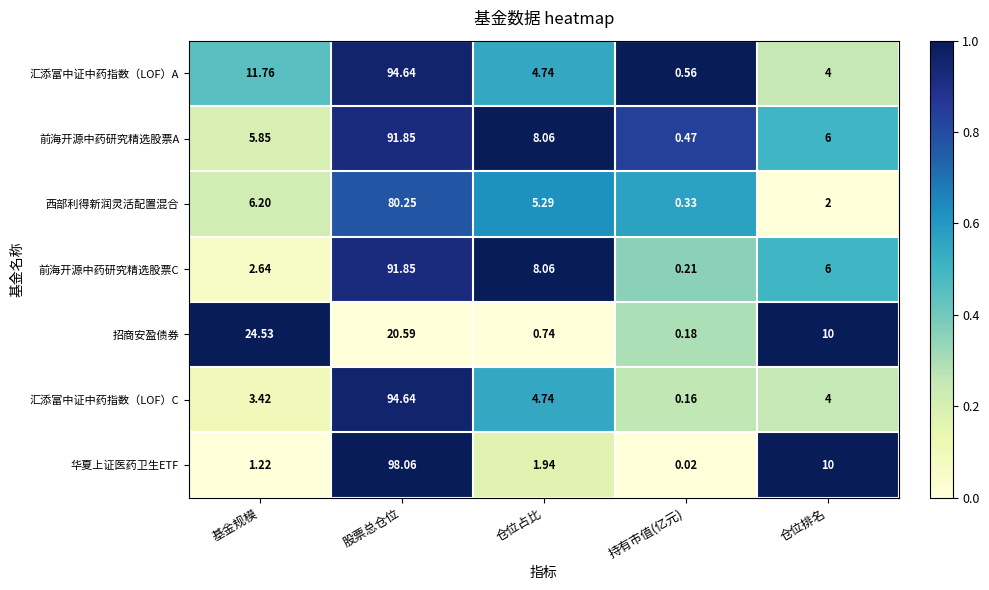

What is the total value across all series at 股票总仓位?

571.9